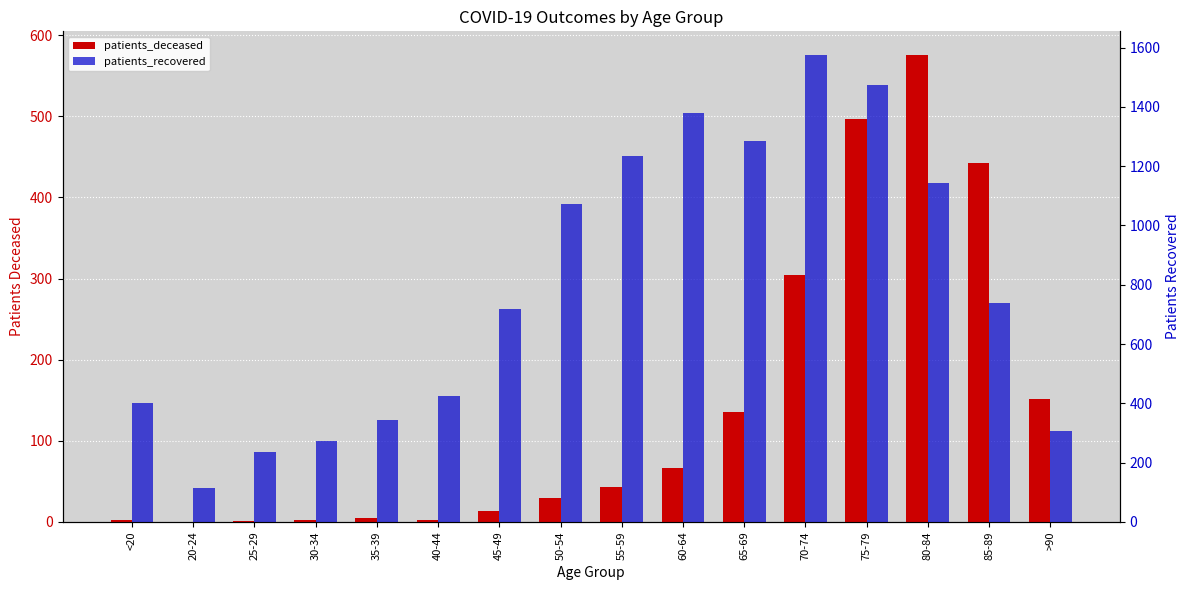

Reading left to right, what are all the values shown in this chart?

patients_deceased: <20=2	20-24=0	25-29=1	30-34=3	35-39=5	40-44=3	45-49=14	50-54=29	55-59=43	60-64=67	65-69=135	70-74=304	75-79=497	80-84=576	85-89=443	>90=151
patients_recovered: <20=402	20-24=115	25-29=237	30-34=274	35-39=344	40-44=425	45-49=719	50-54=1071	55-59=1236	60-64=1379	65-69=1285	70-74=1576	75-79=1475	80-84=1143	85-89=737	>90=308